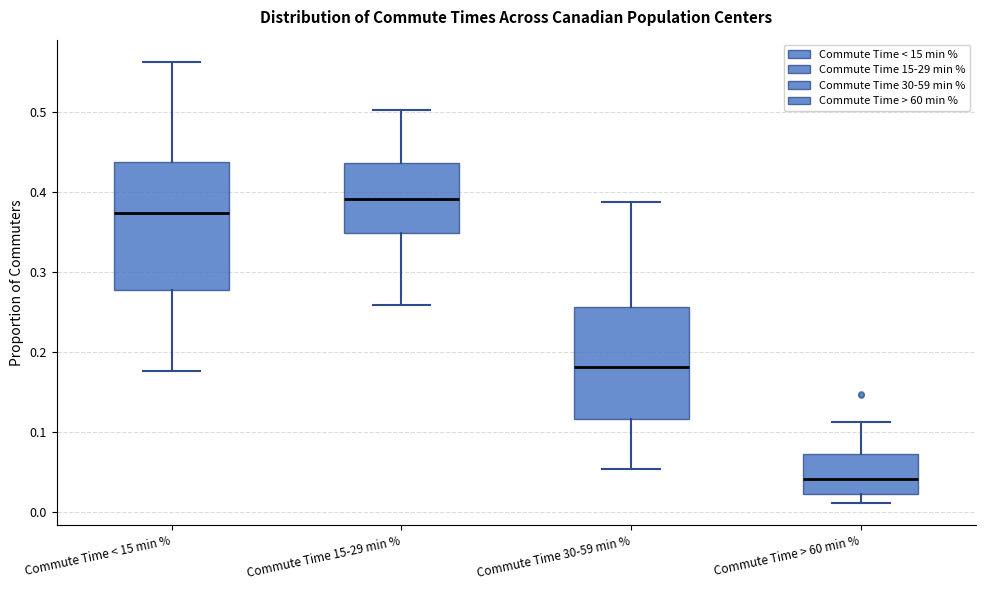

Which box is the tallest, from its lower edge to its upper edge?

Commute Time < 15 min %